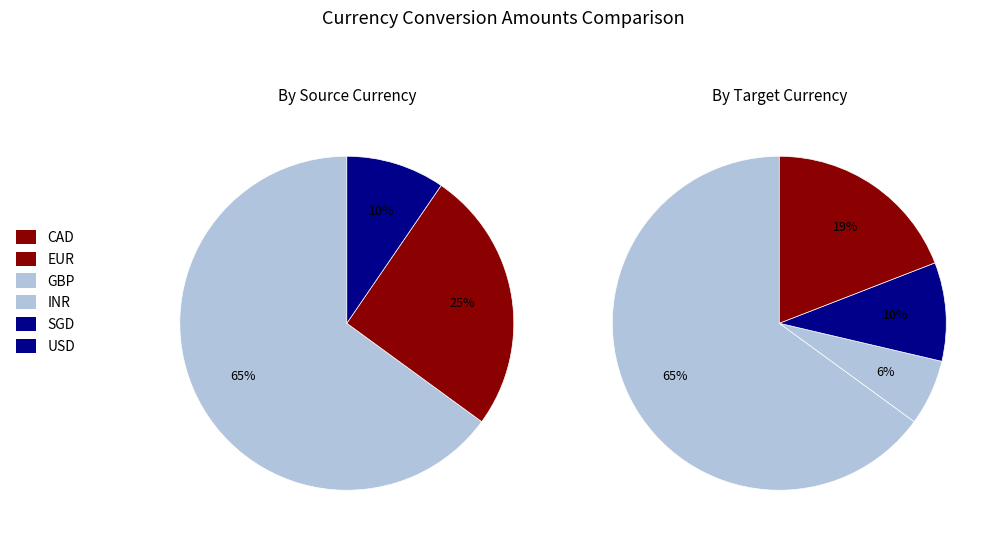

Is INR the majority of the pie?

Yes